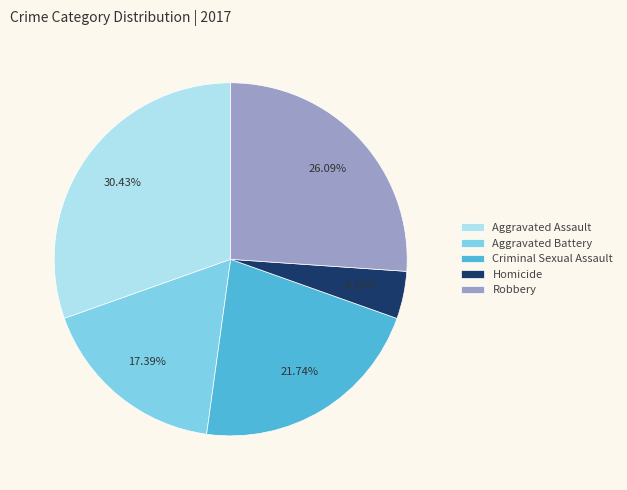

Do Robbery and Aggravated Assault together represent more than half of the pie?

Yes